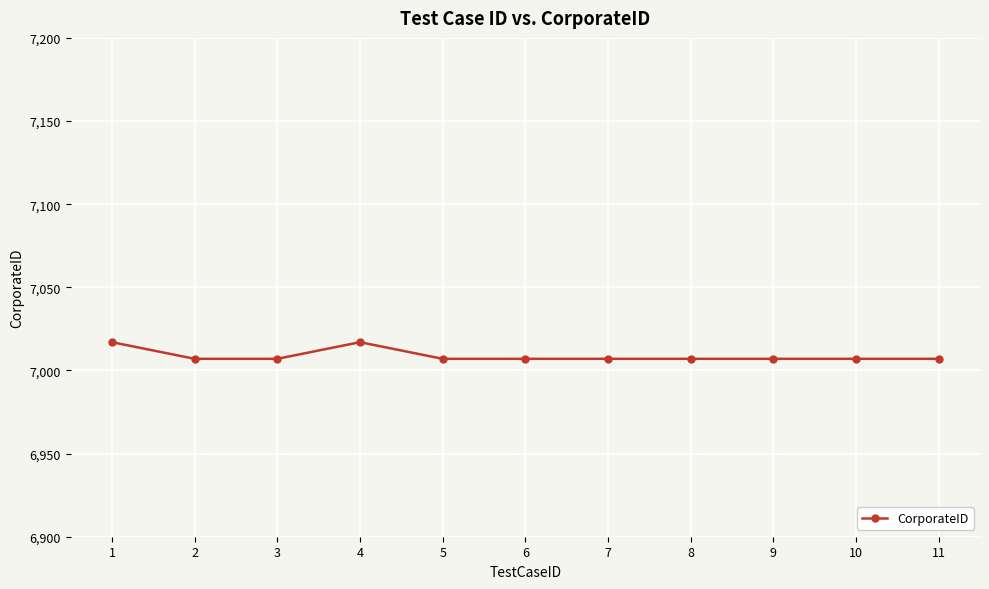

What is the smallest value displayed?

7007